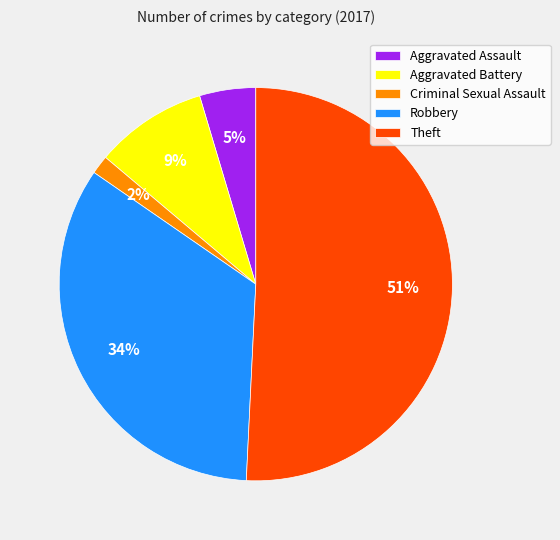

Which has a higher value, Criminal Sexual Assault or Theft?

Theft